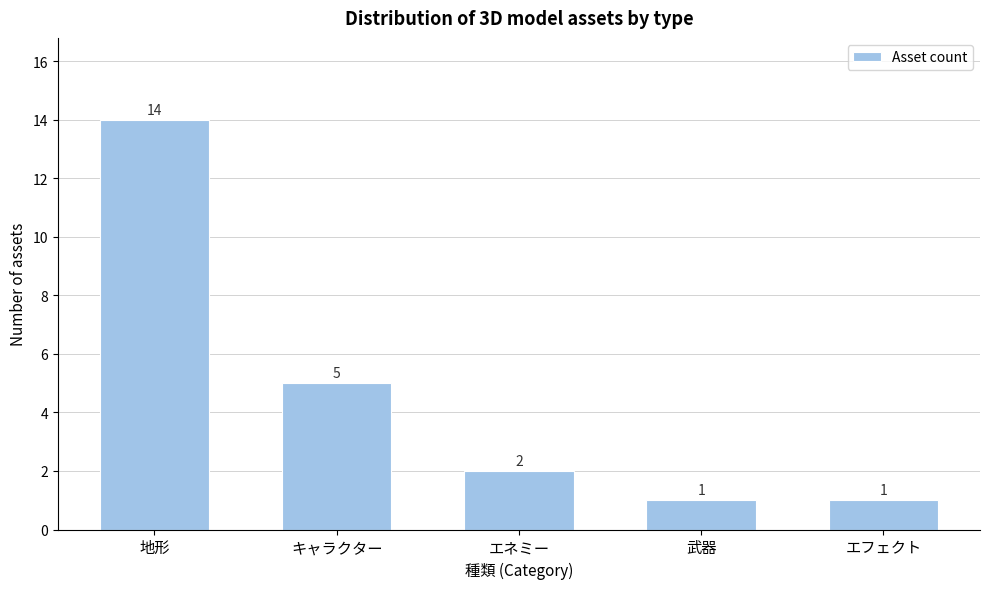

Reading left to right, extract all data points from this chart.

地形=14	キャラクター=5	エネミー=2	武器=1	エフェクト=1